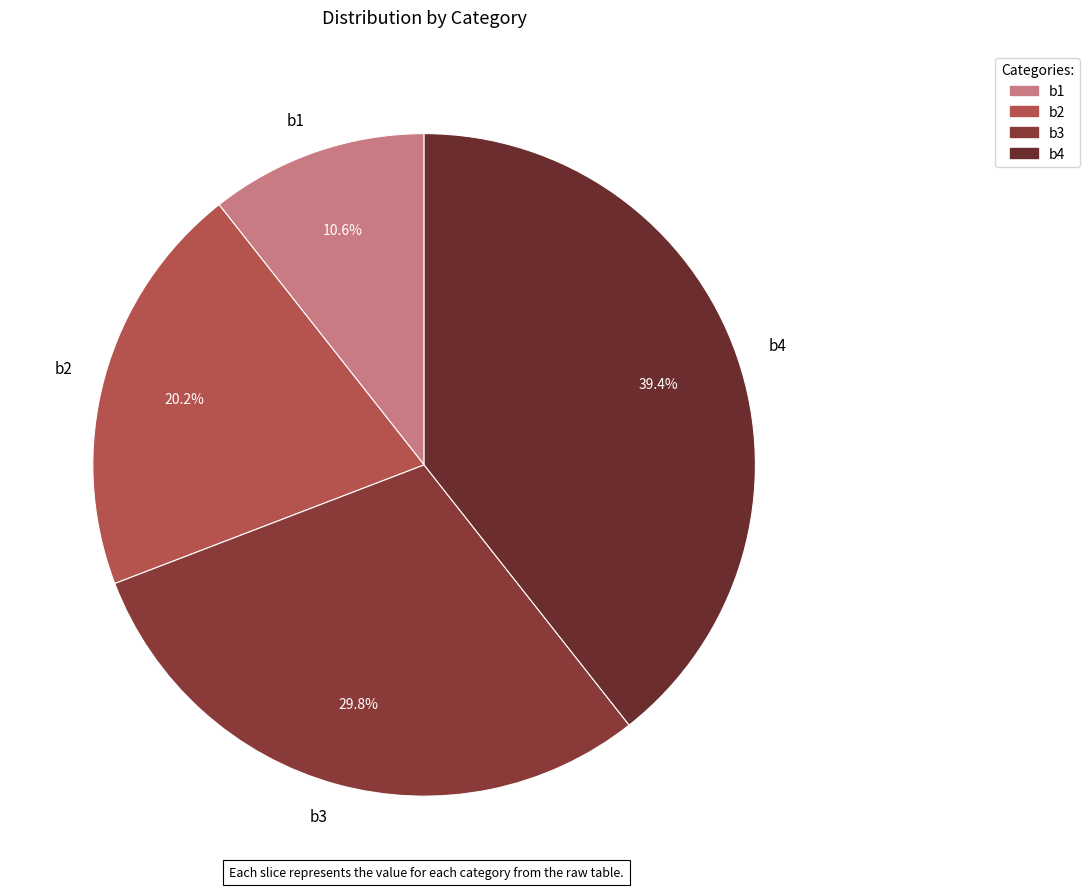

To the nearest percent, what is the difference between the largest and smallest slice percentages?

29%